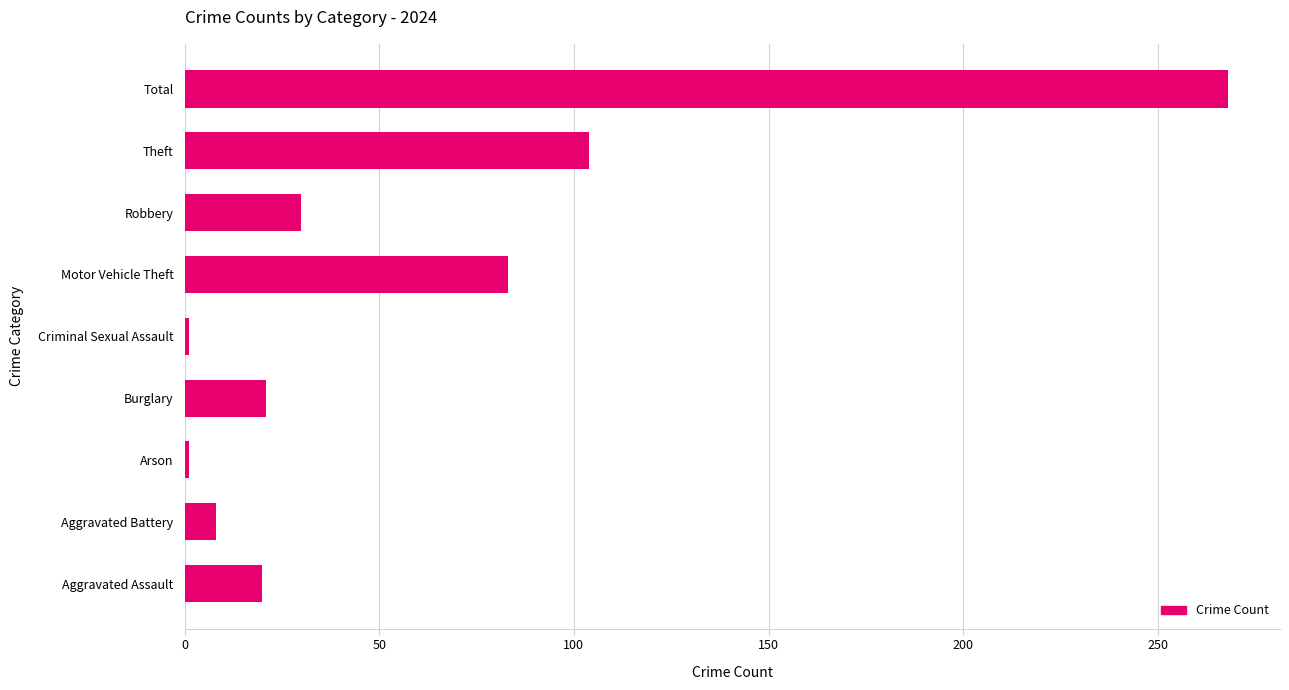

What is the change in value from Aggravated Assault to Robbery?

+10